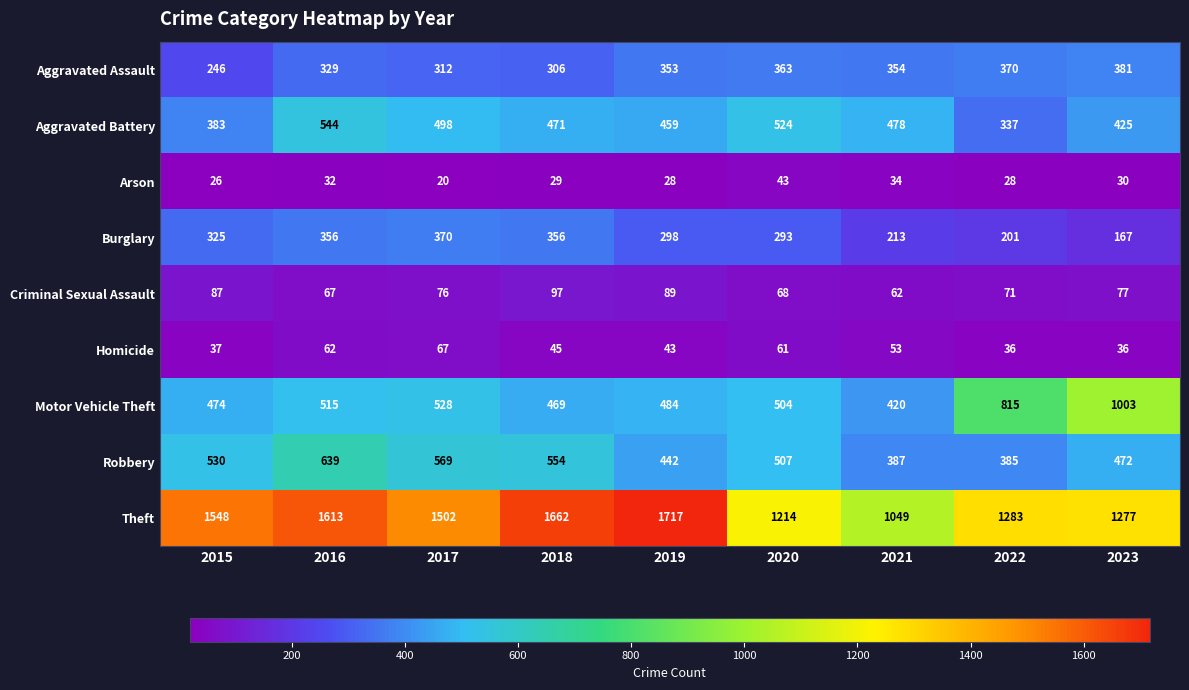

Where is Robbery nearest to the value 512?

2020